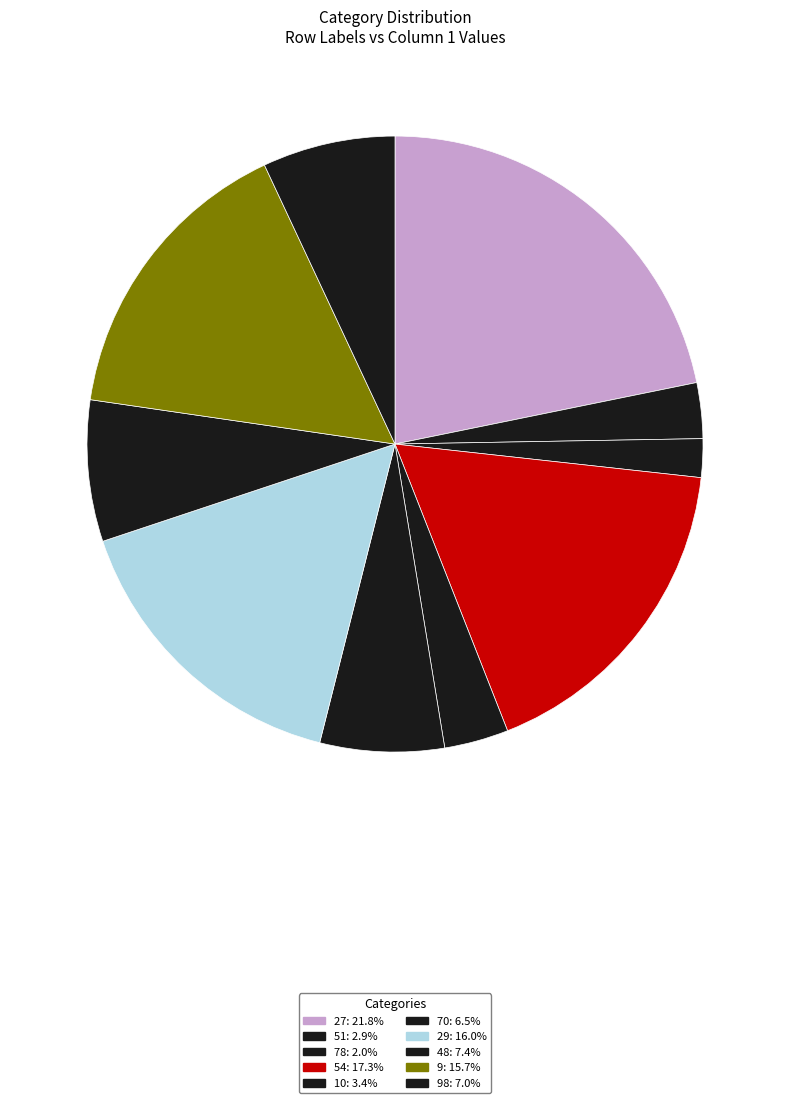

What is the smallest slice in the pie chart?

78